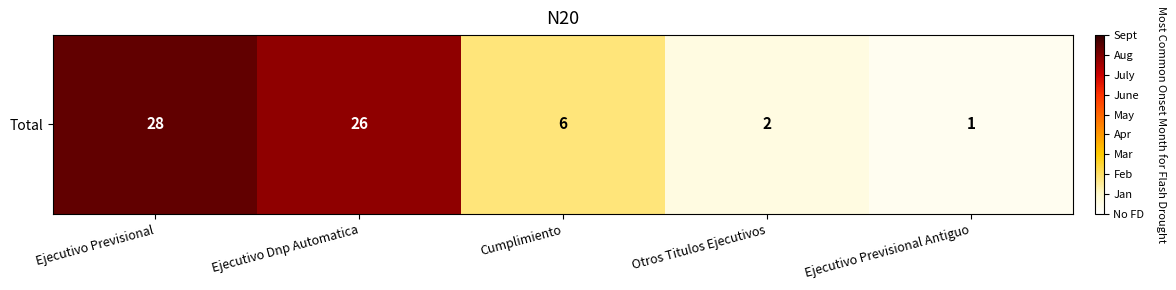

What is the sum of all values?

63